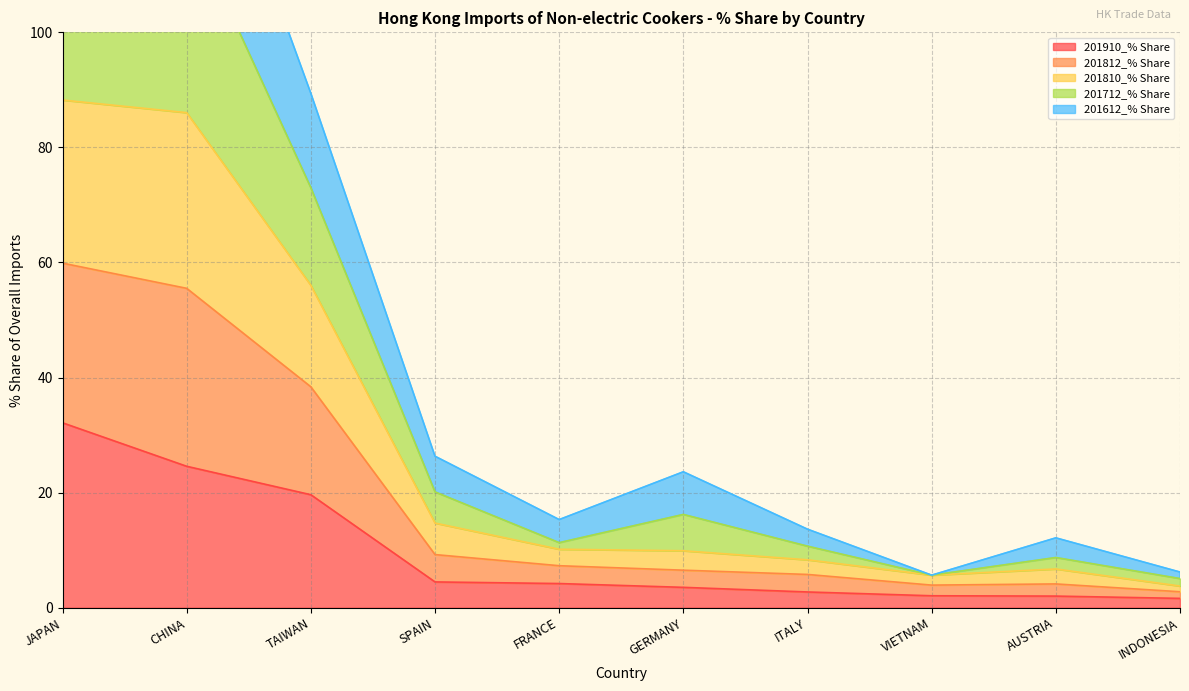

Between CHINA and INDONESIA, which is larger?

CHINA